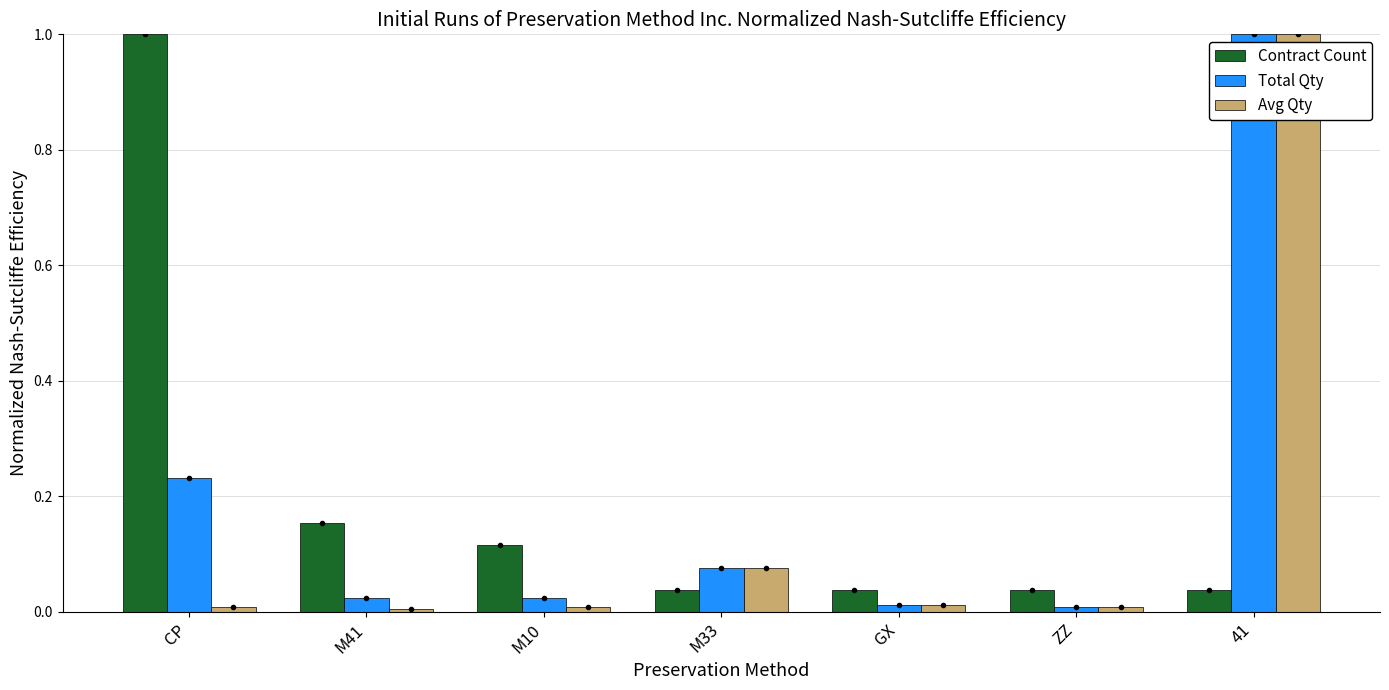

What is the difference between the maximum and second lowest values in the Avg Qty series?

1.0